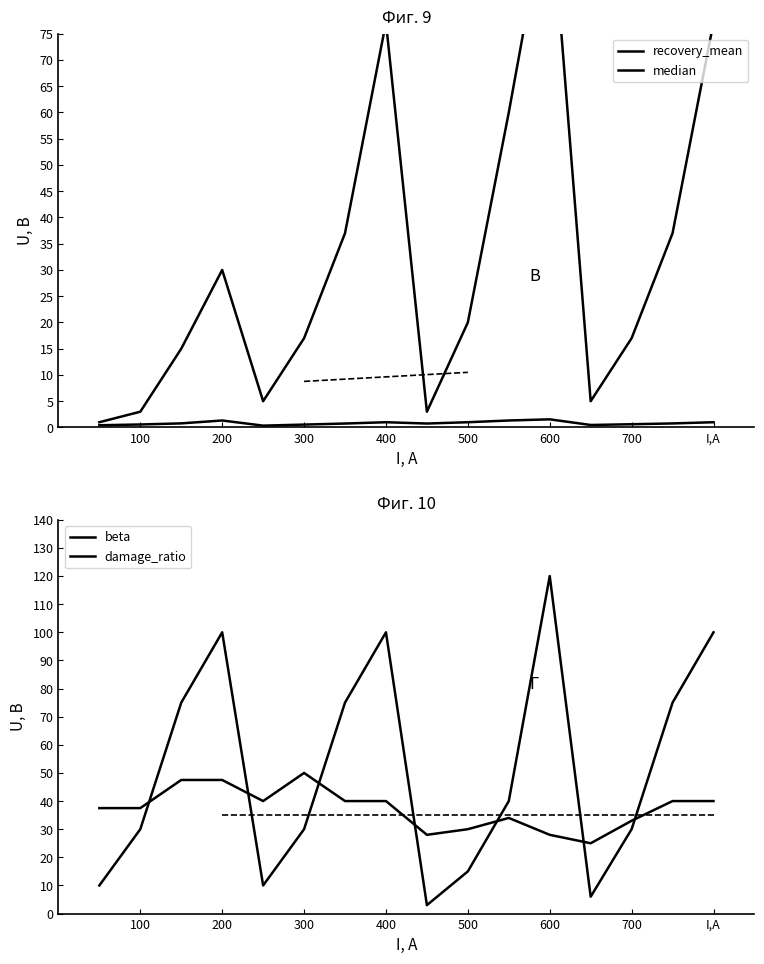

True or false: damage_ratio and median intersect in this chart.

False